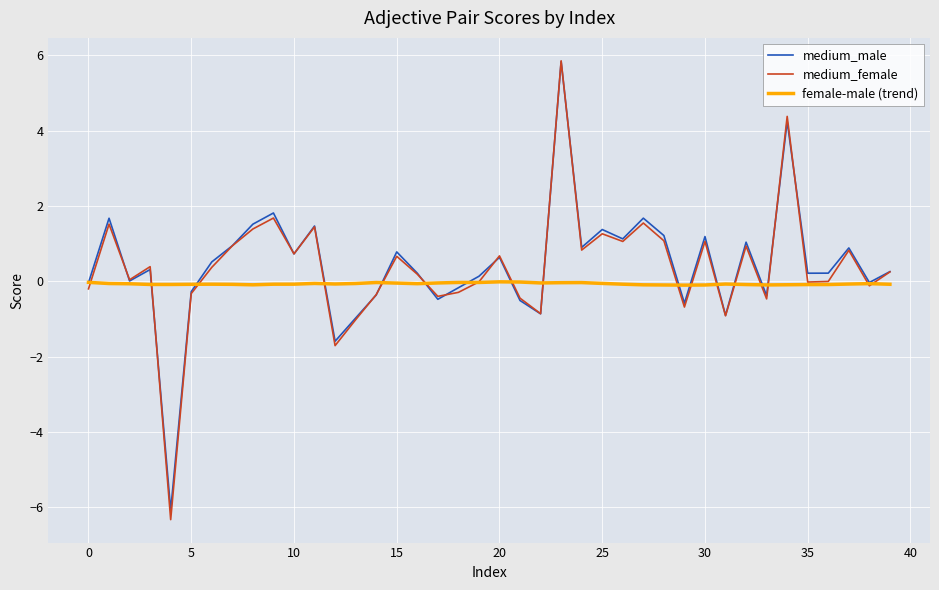

What is the minimum value shown in the chart?

-6.3